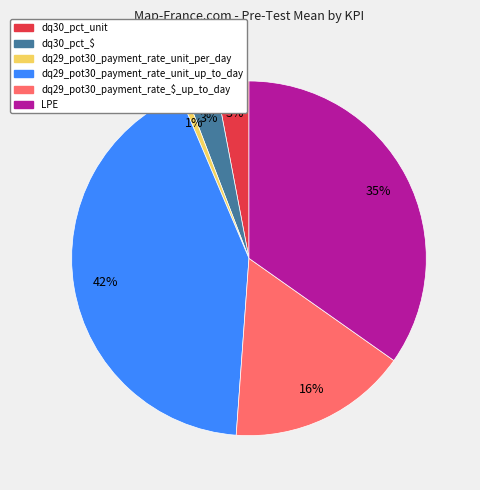

To the nearest percent, what portion does dq29_pot30_payment_rate_unit_up_to_day represent?

42%